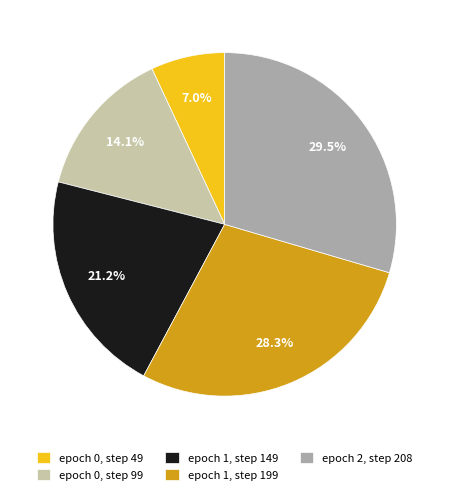

Which has a higher value, epoch 0, step 49 or epoch 0, step 99?

epoch 0, step 99